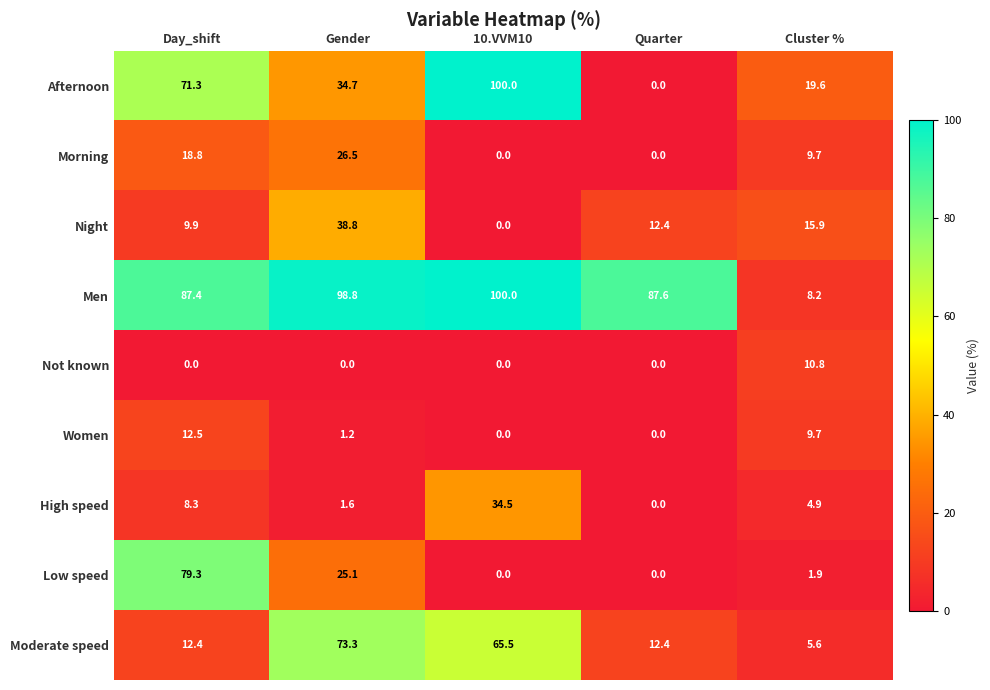

What is the spread (max minus min) of values at Gender?

98.8